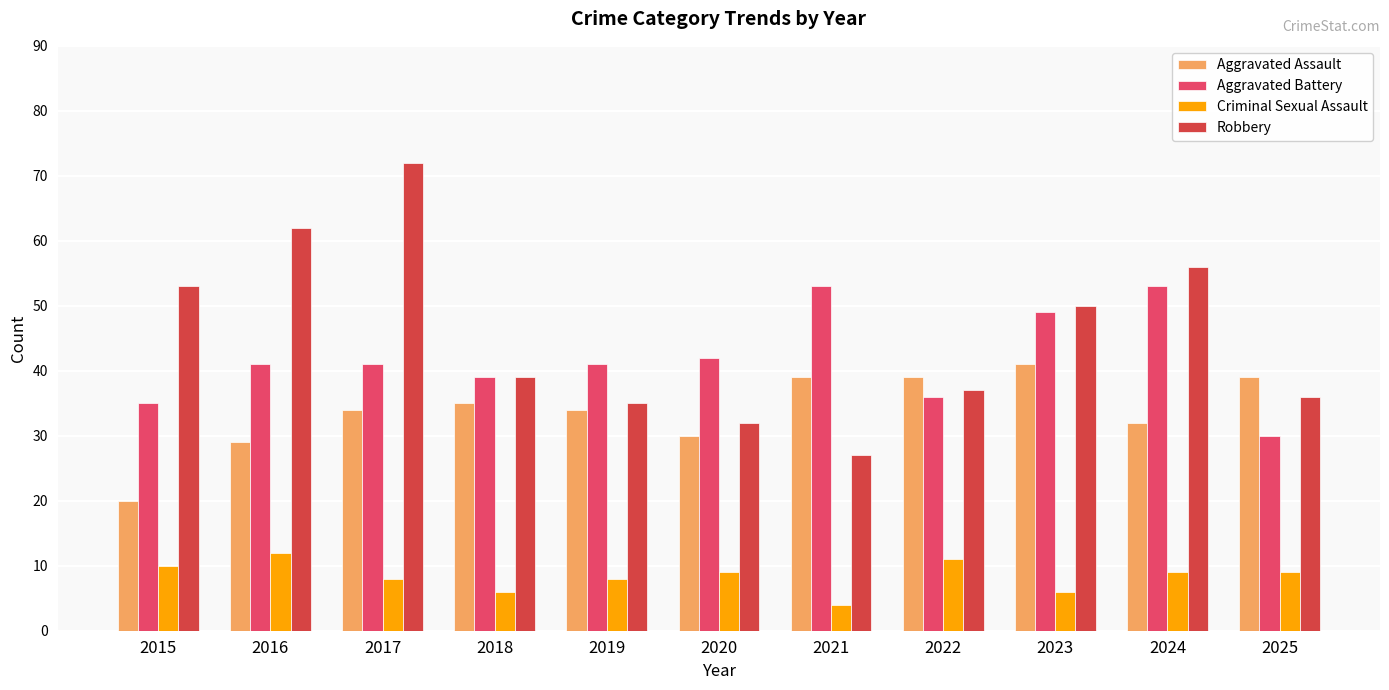

What is the value of the Robbery bar at the 9th from the left?

50